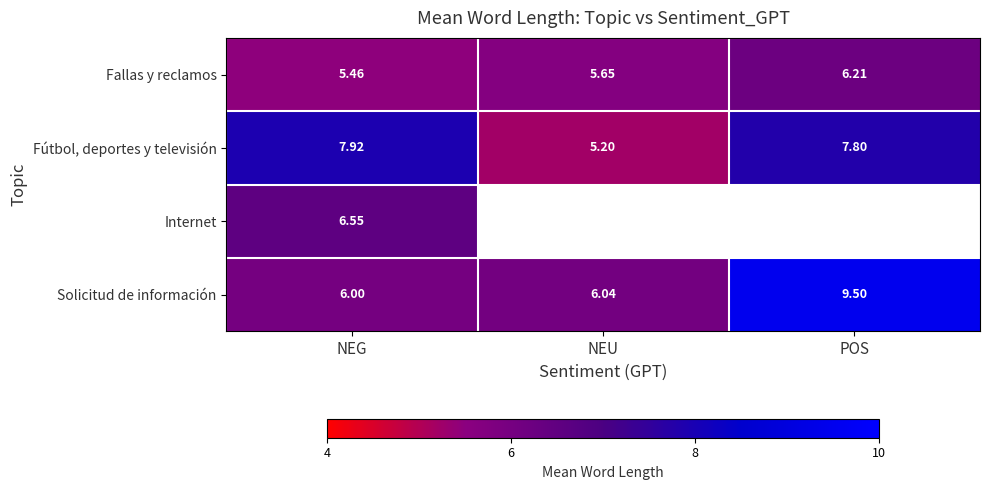

The value of Fútbol, deportes y televisión at NEU is 3.4. True or false?

False